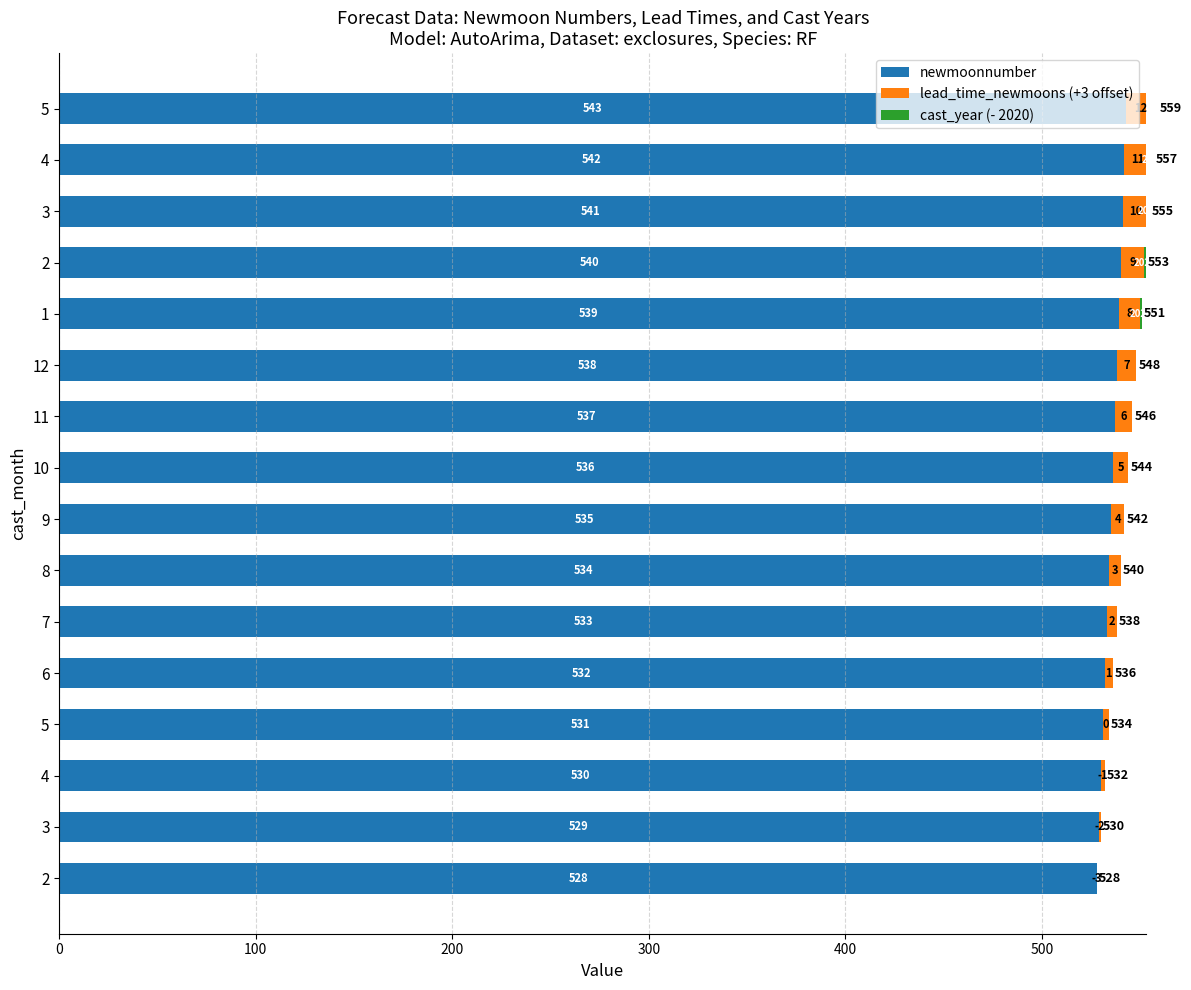

Is the value of cast_year (- 2020) at 5 greater than the value of lead_time_newmoons (+3 offset) at 4?

No